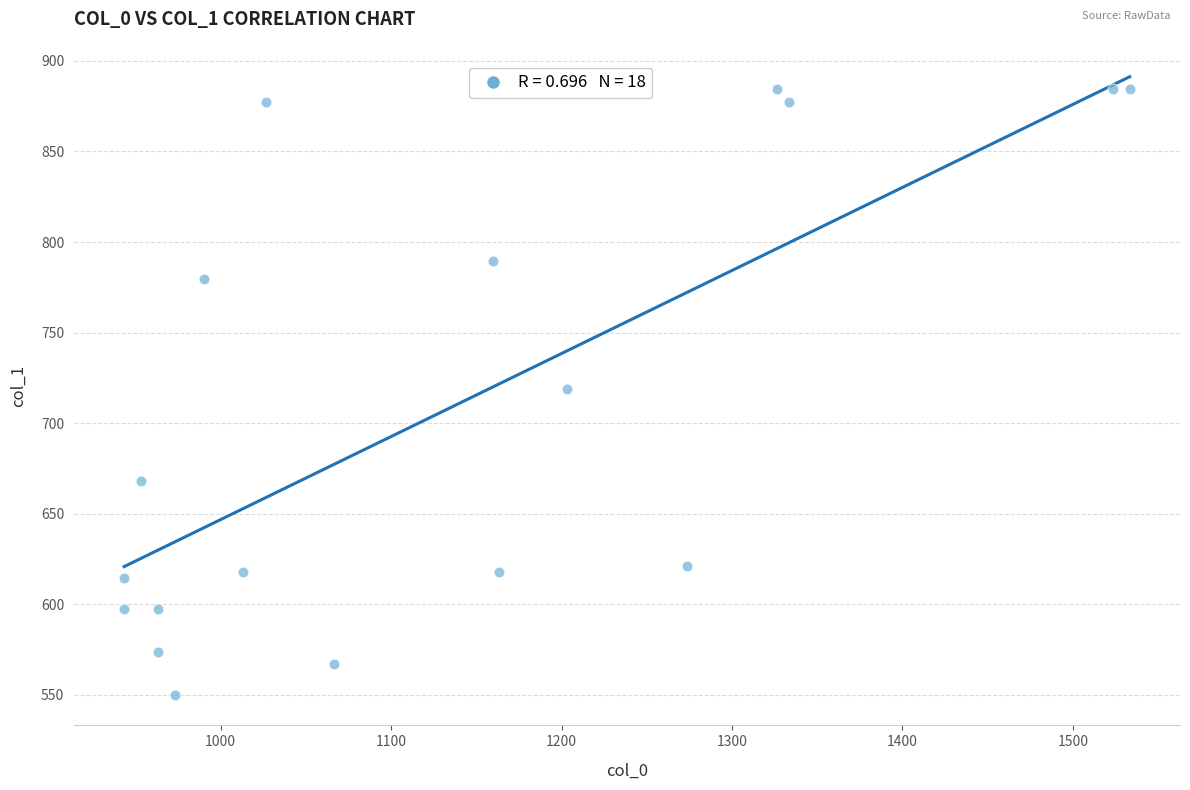

What is the range of X values (max minus min)?

590.0